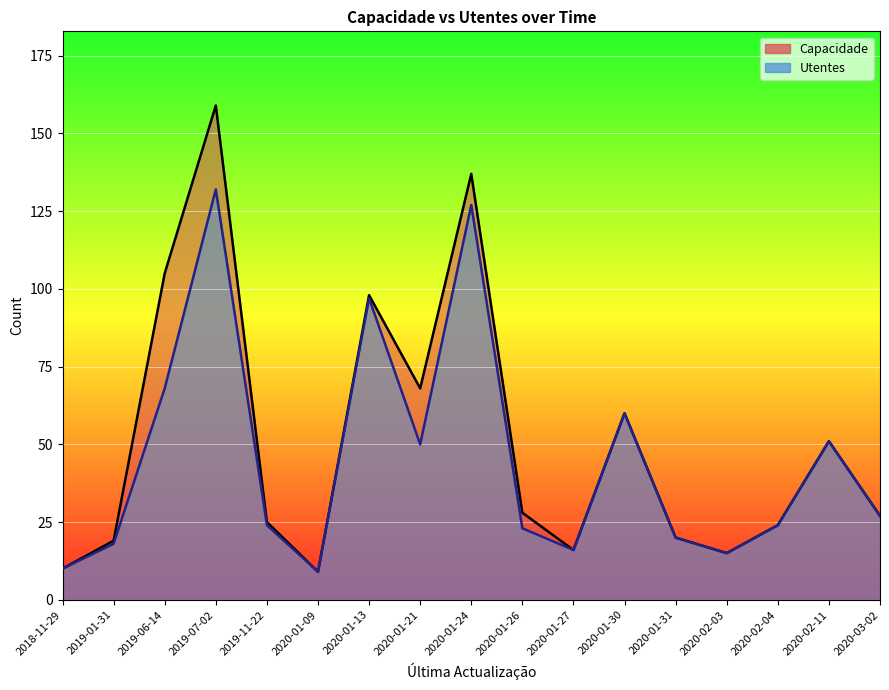

Where is the first local maximum for Capacidade?

2019-07-02